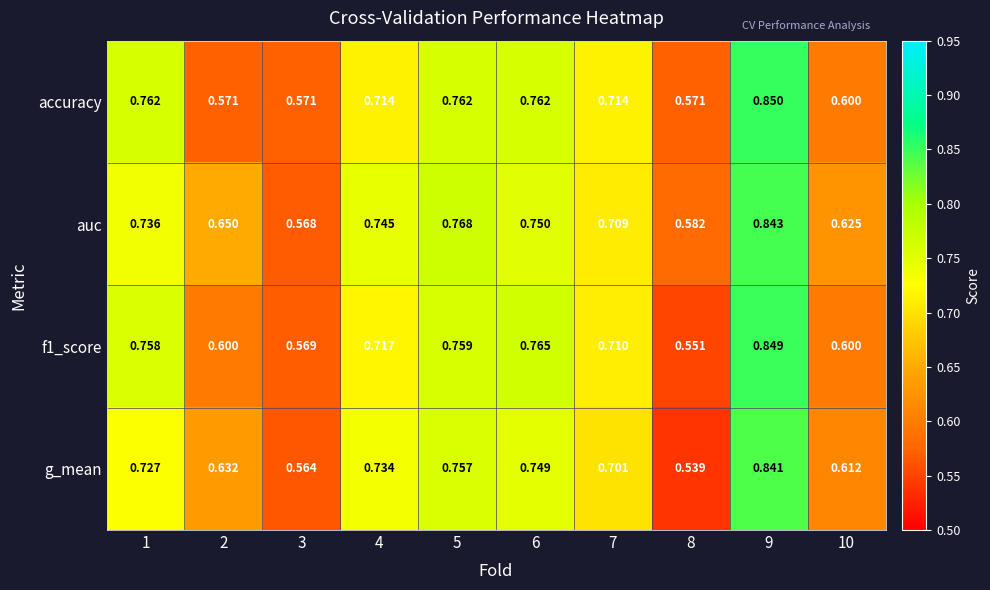

Which series has the widest spread of values?

g_mean